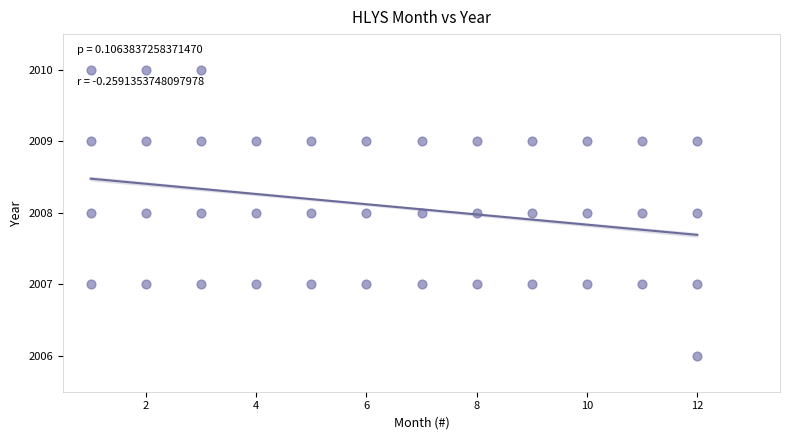

What is the range of X values (max minus min)?

11